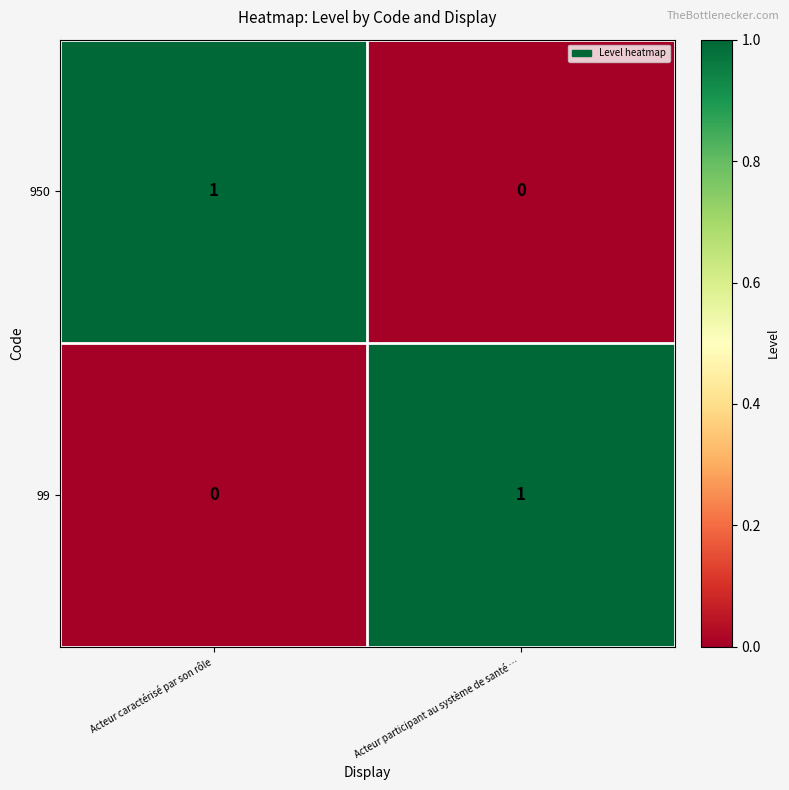

Which category has the lowest value in the 99 series?

Acteur caractérisé par son rôle